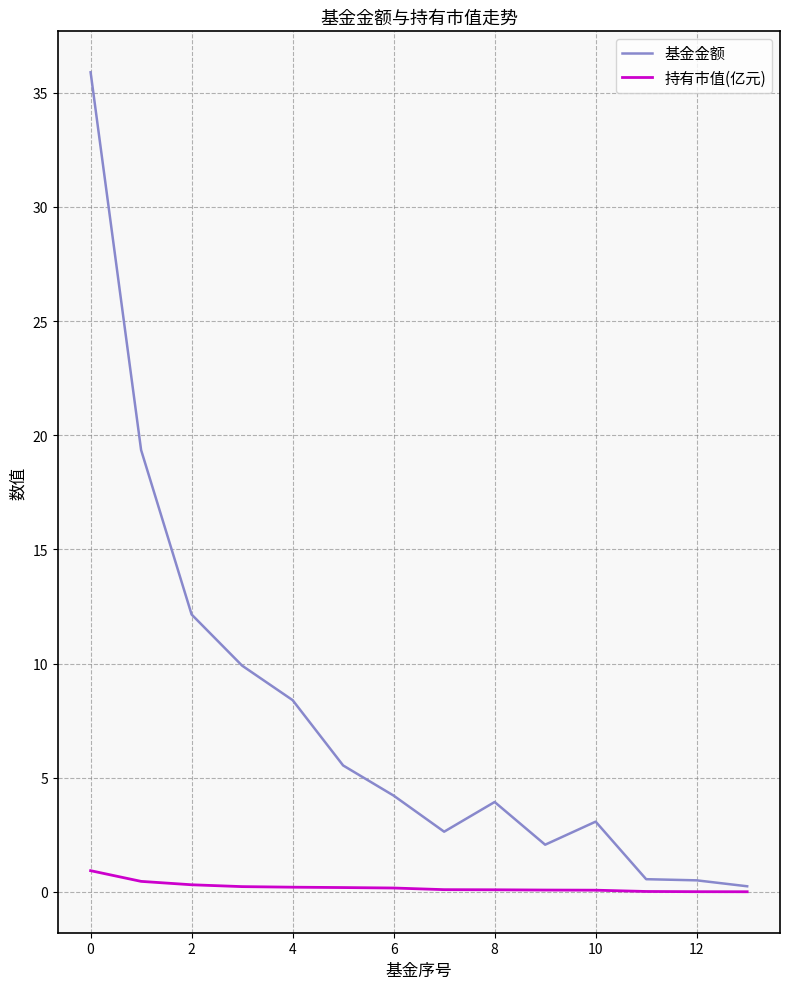

Which series has the widest spread of values?

基金金额